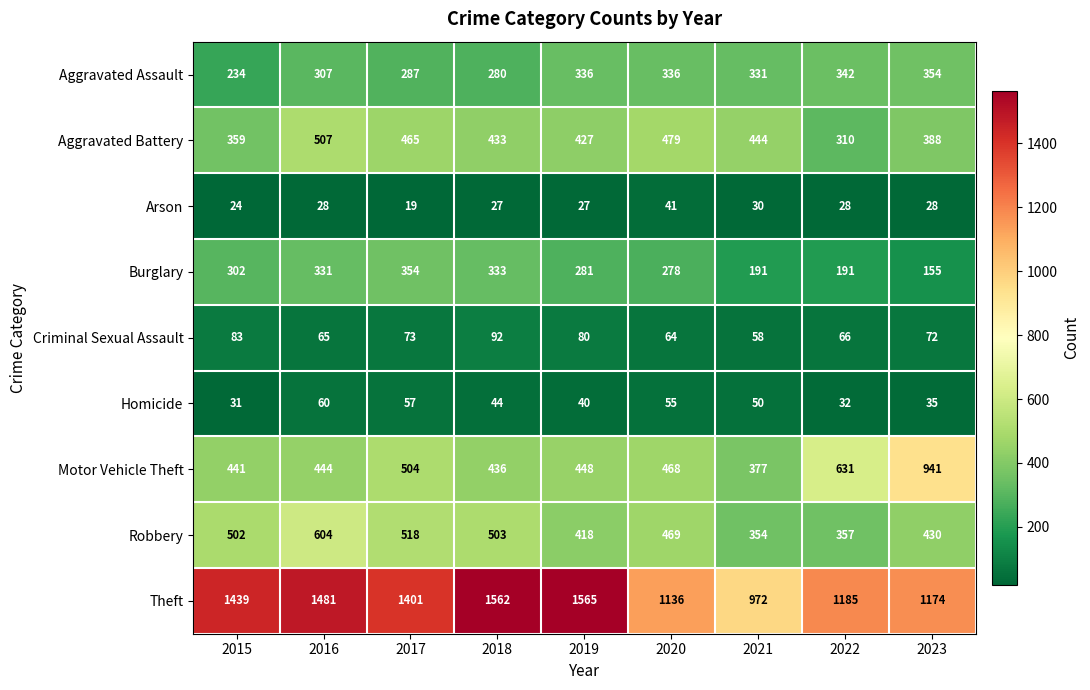

What is the average value of the Arson series?

28